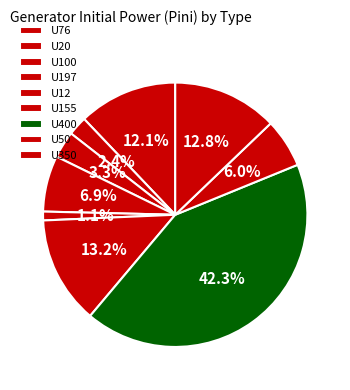

Which slice is the largest?

U400